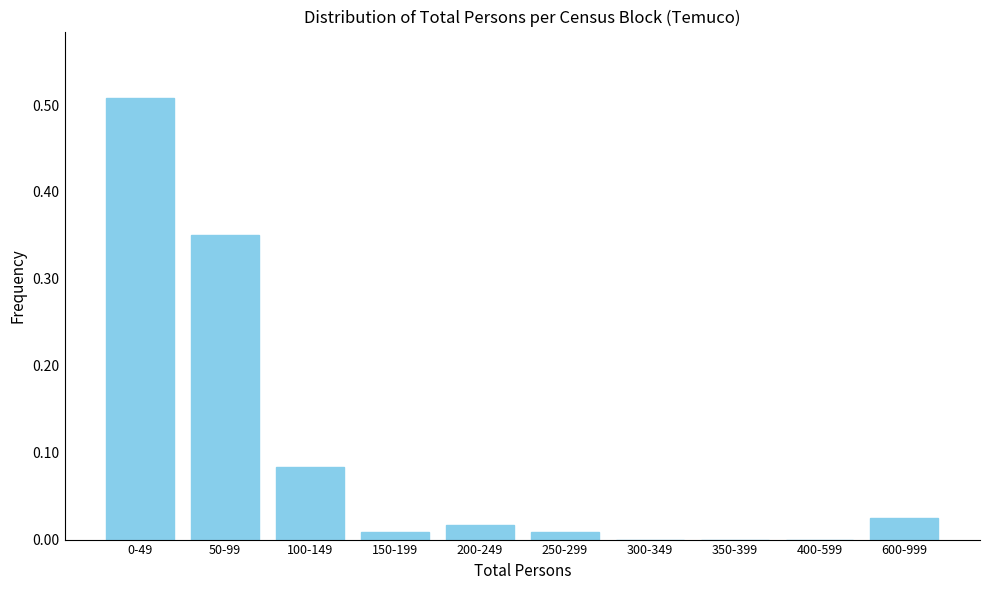

Which has a higher value, 600-999 or 300-349?

600-999